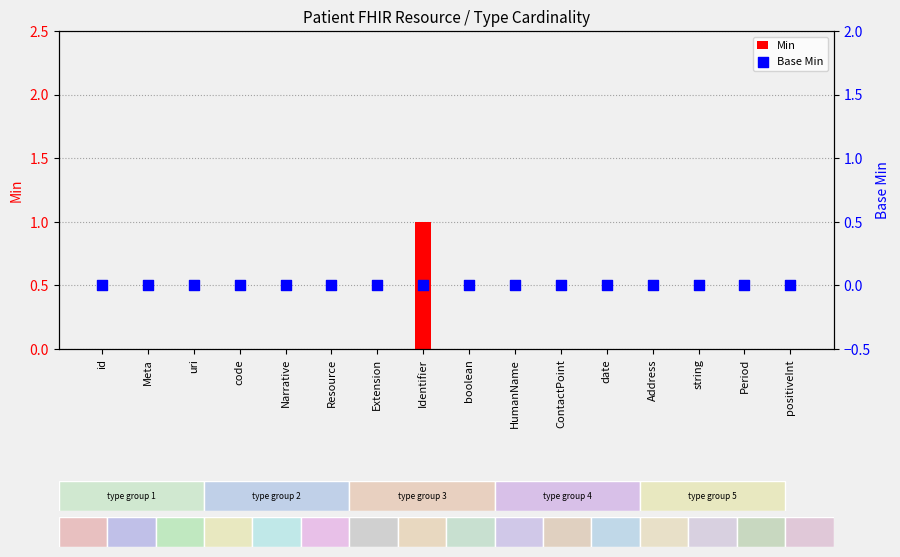

Is the value of Min at Extension greater than the value of Base Min at date?

No